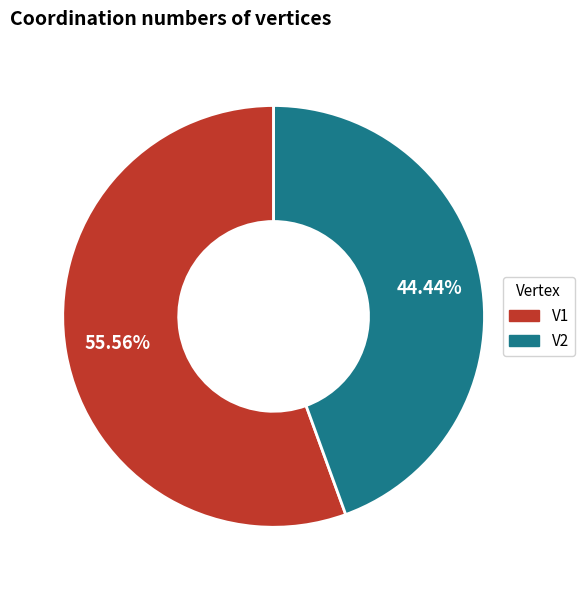

The V1 slice represents 69% of the pie. True or false?

False